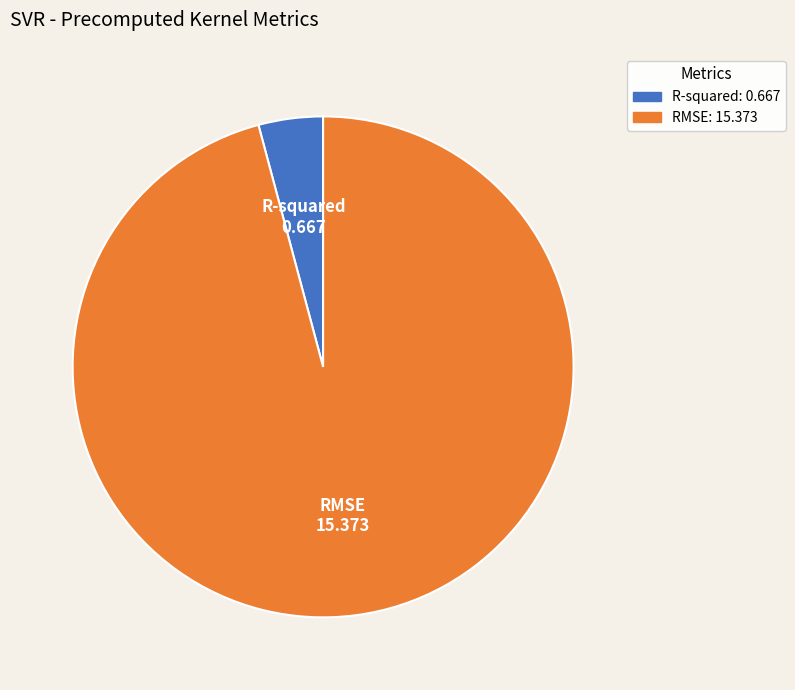

What is the largest slice in the pie chart?

RMSE